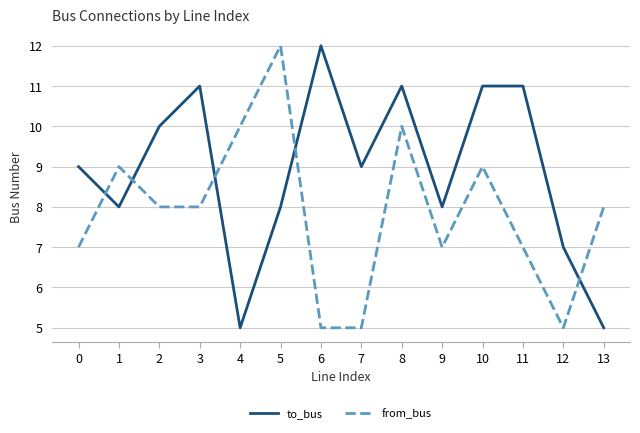

Count the to_bus values in the range 8 to 11.

10